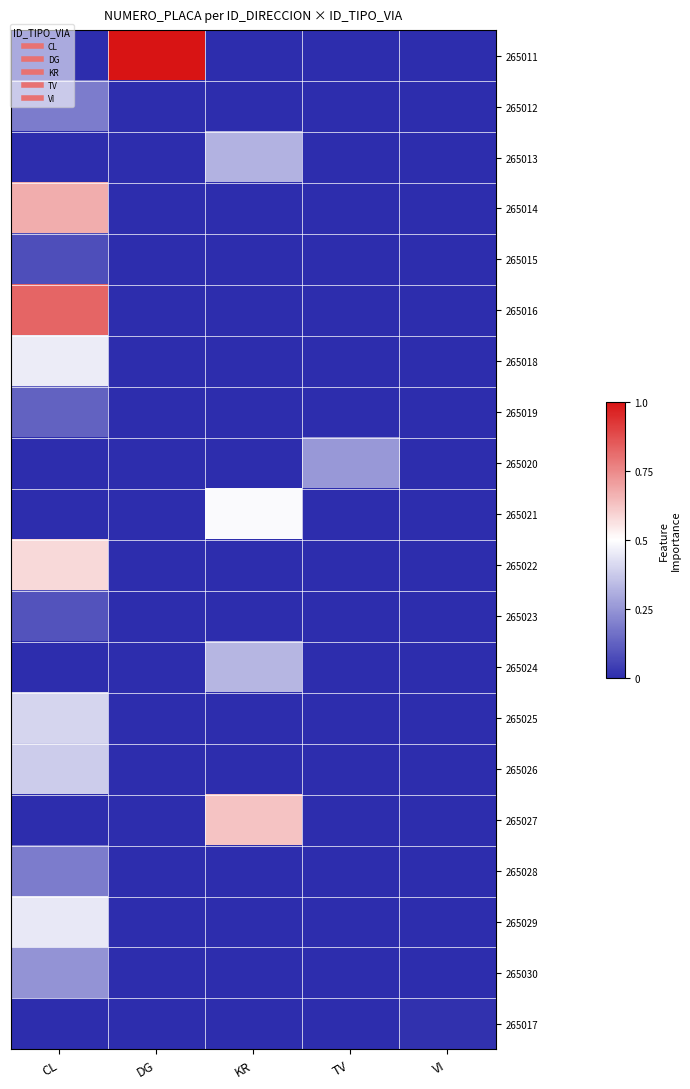

Which series changed the most between DG and VI?

265011